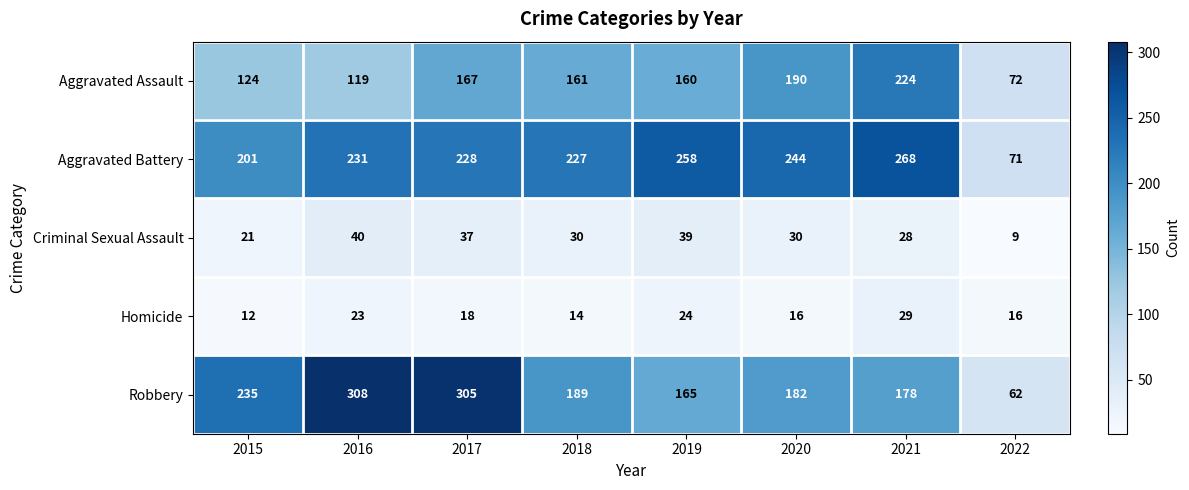

What is the difference between the highest and lowest values at 2021?

240